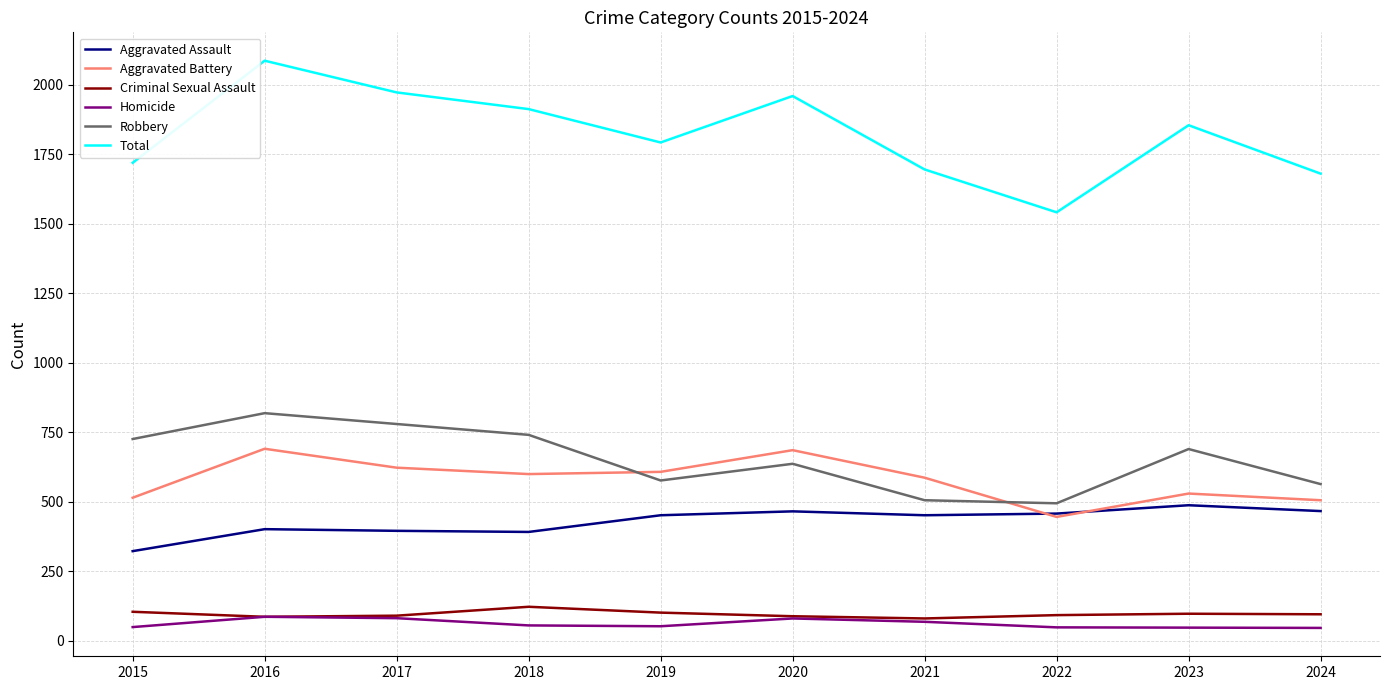

True or false: Aggravated Assault and Total intersect in this chart.

False